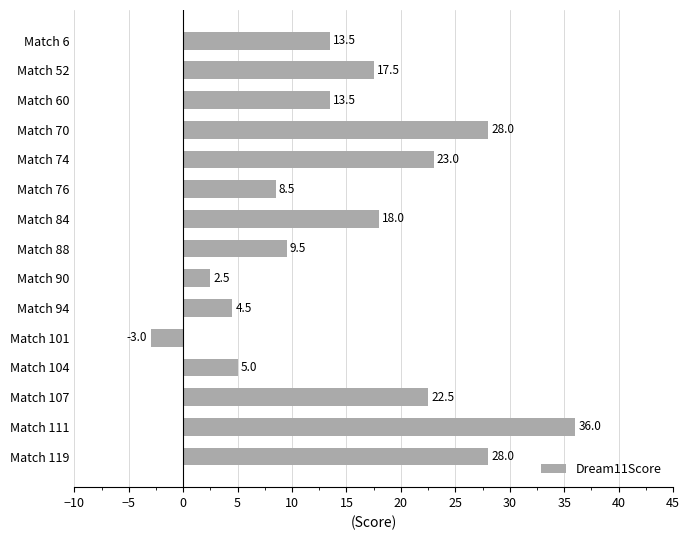

Reading bottom to top, transcribe all the data shown in this chart.

Match 119=28.0	Match 111=36.0	Match 107=22.5	Match 104=5.0	Match 101=-3.0	Match 94=4.5	Match 90=2.5	Match 88=9.5	Match 84=18.0	Match 76=8.5	Match 74=23.0	Match 70=28.0	Match 60=13.5	Match 52=17.5	Match 6=13.5